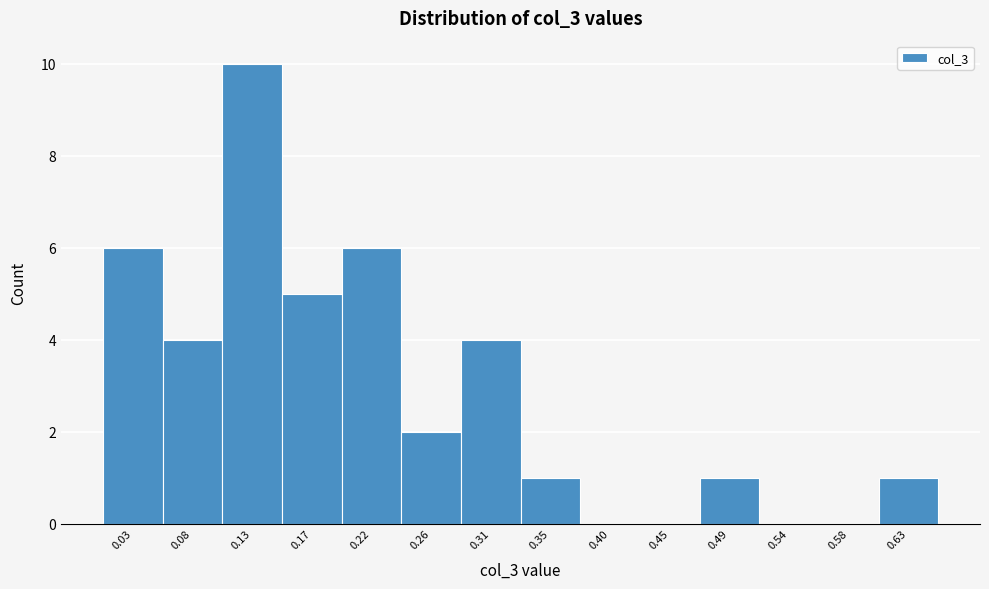

How tall is the bar that spans 0.195 to 0.240 on the x-axis? Neither the bar edges nor the heights are printed on the chart, so give them approximately, as read against the axes.

6